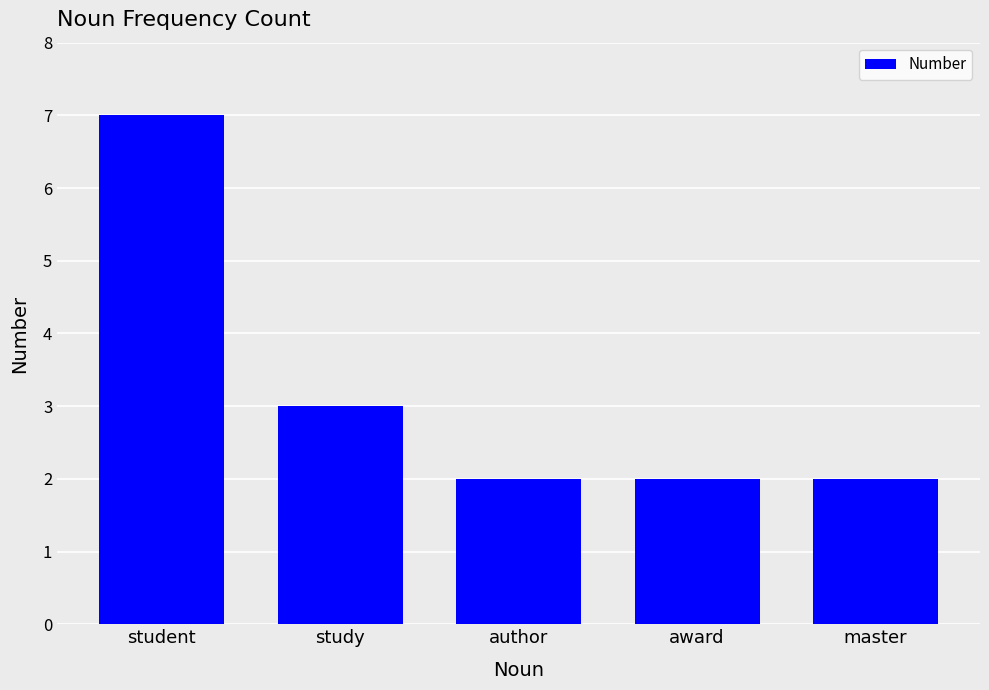

What is the change in value from student to study?

-4